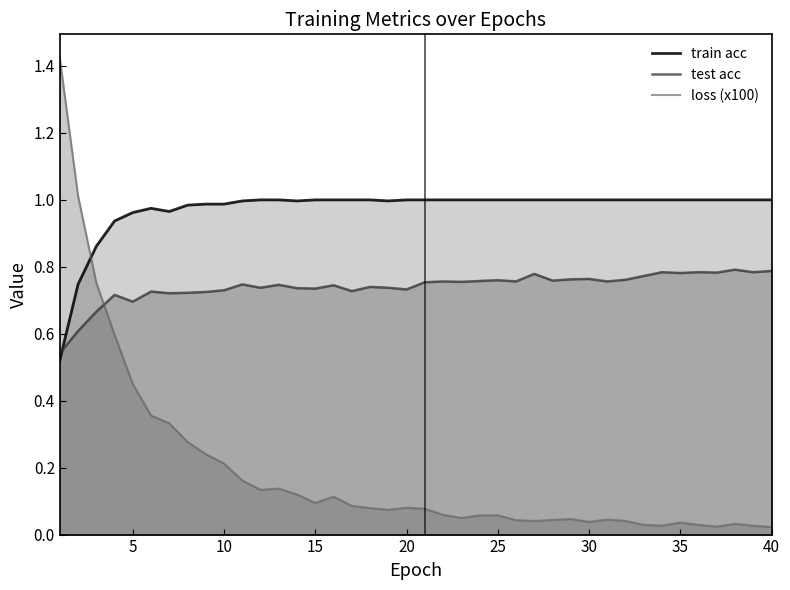

Which series has the largest total across all categories?

train acc